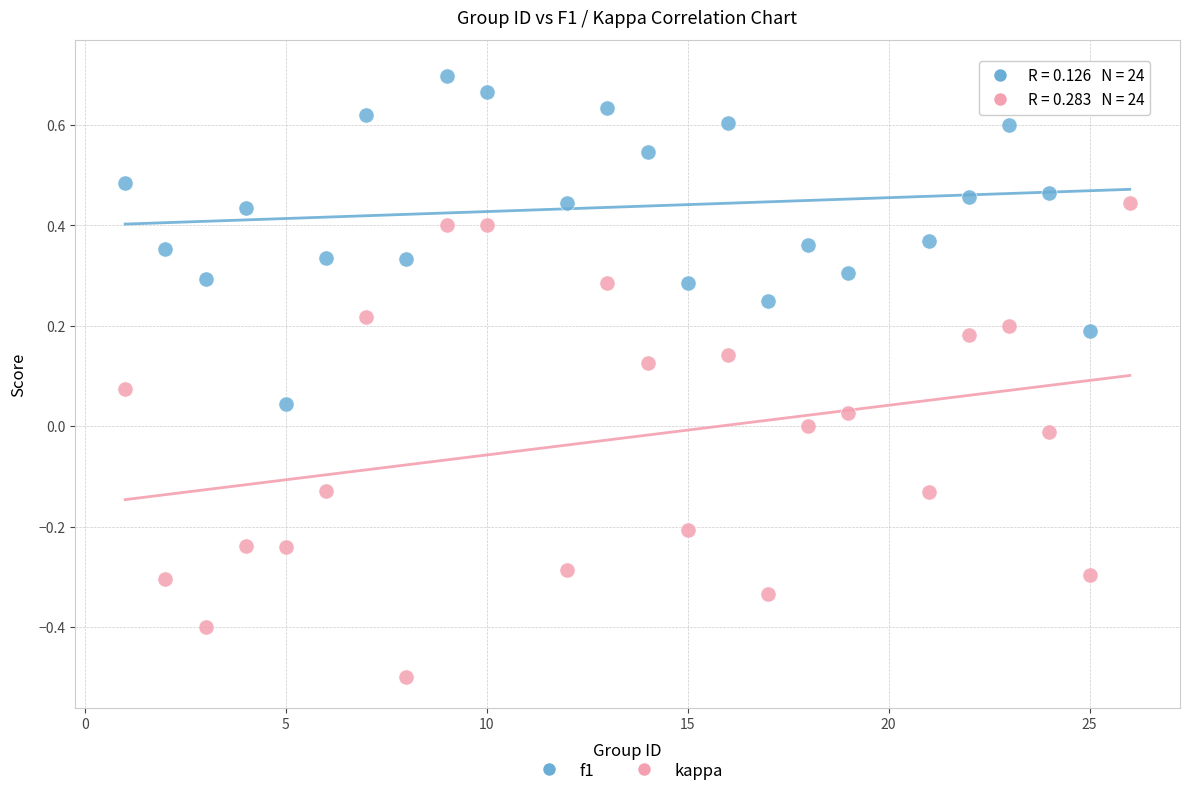

What is the X range (max minus min) for the scatter plot?

25.0